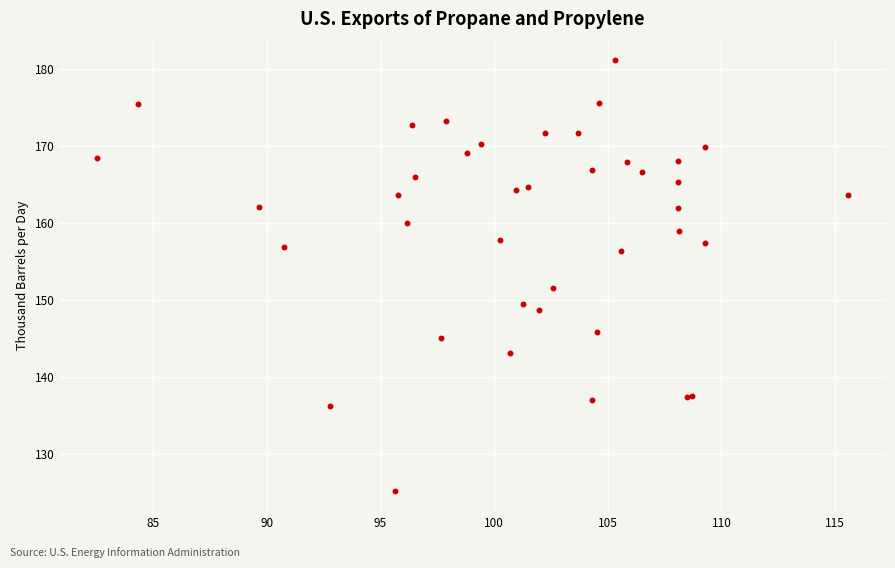

What Y value in the scatter plot is closest to 153?

151.6